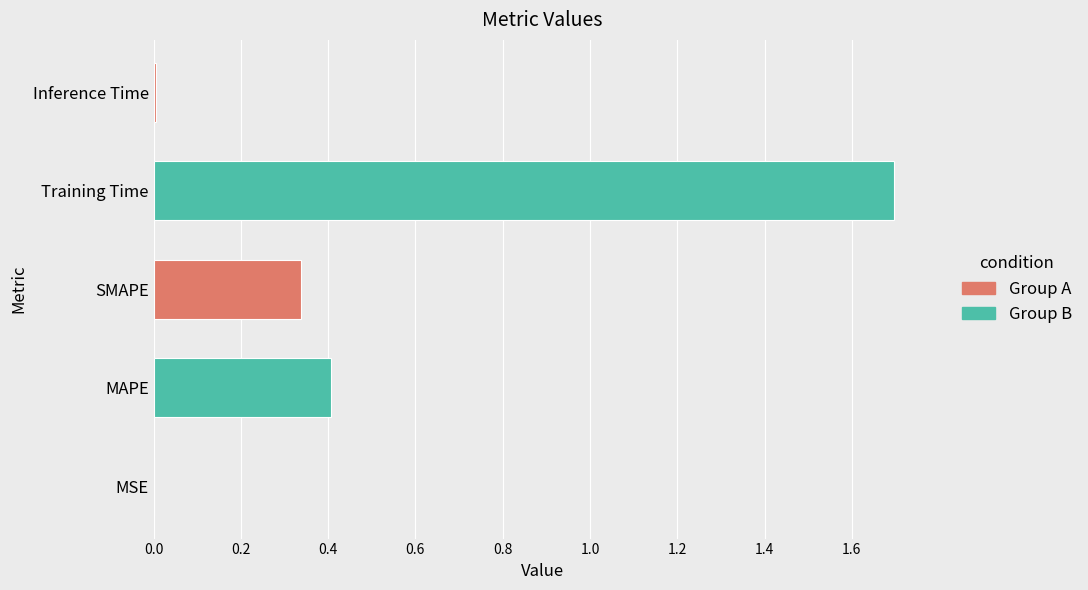

Between Training Time and MSE, which is larger?

Training Time